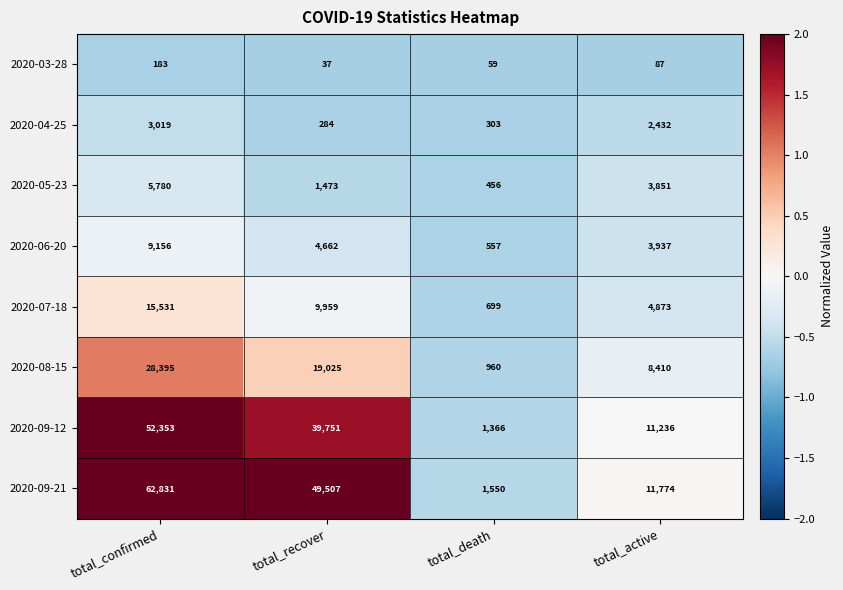

Between total_recover and total_death, which series saw the biggest shift?

2020-09-21